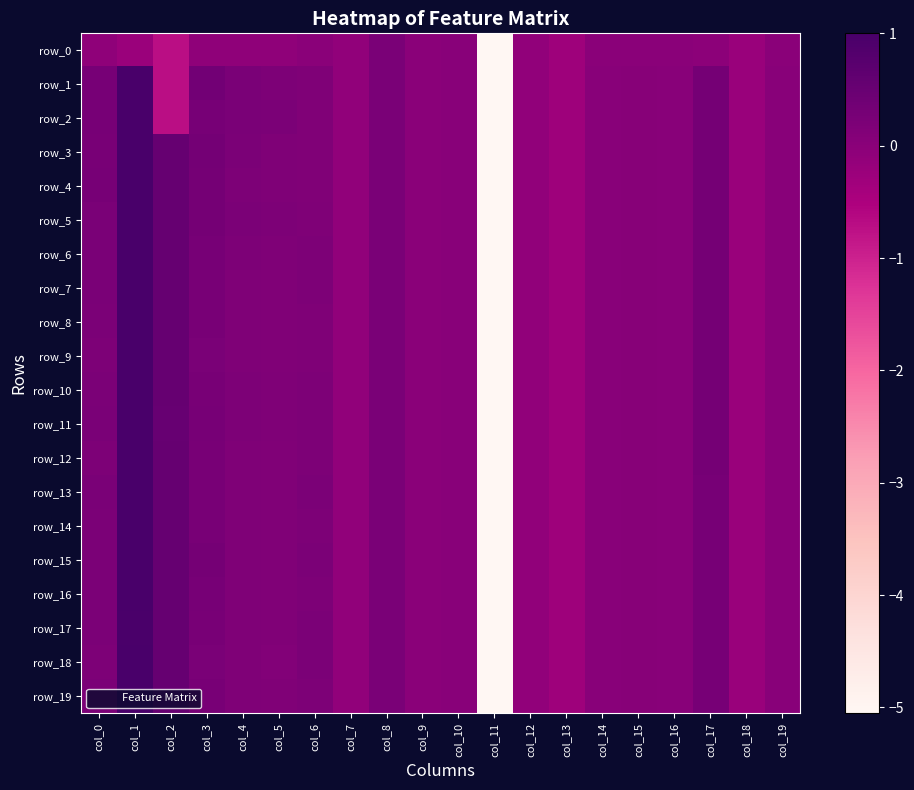

What is the sum of all row_9 values?

-2.7